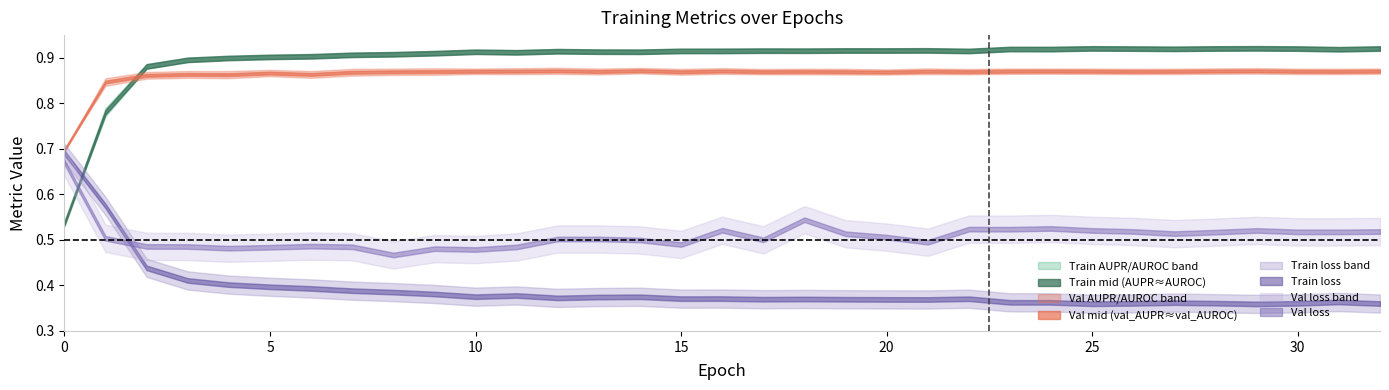

Between 32 and 19, which is larger?

32